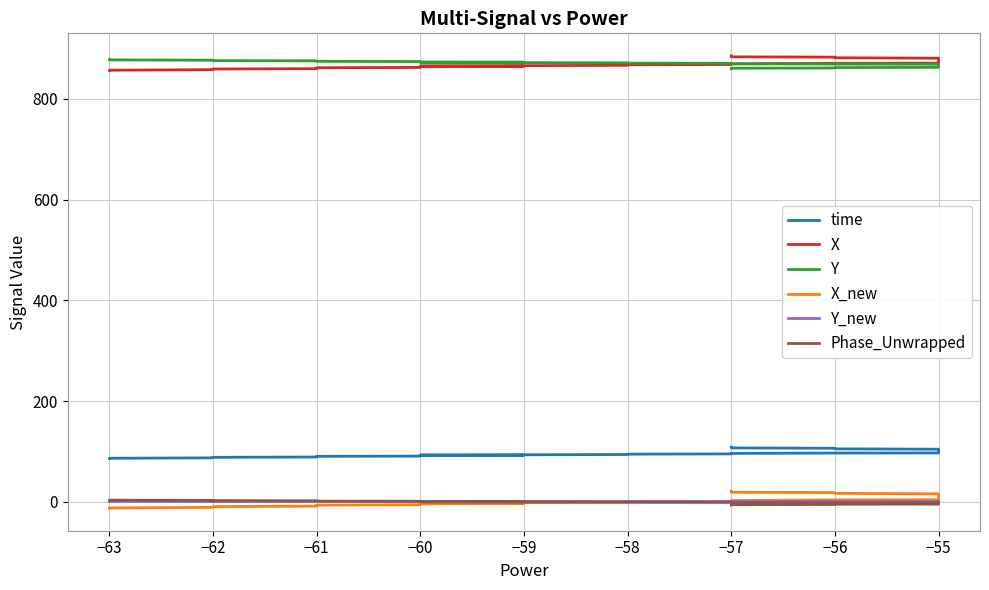

True or false: time and Y_new cross at least once.

False